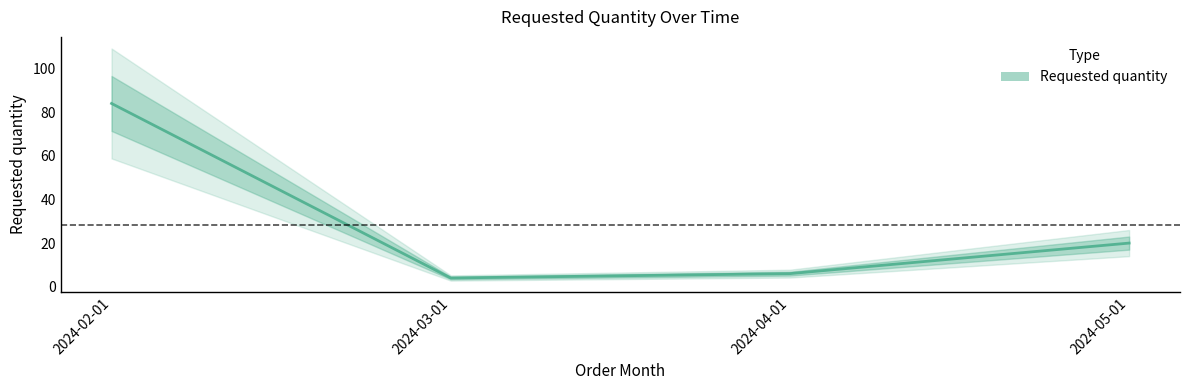

Which has a higher value, 2024-05-01 or 2024-02-01?

2024-02-01